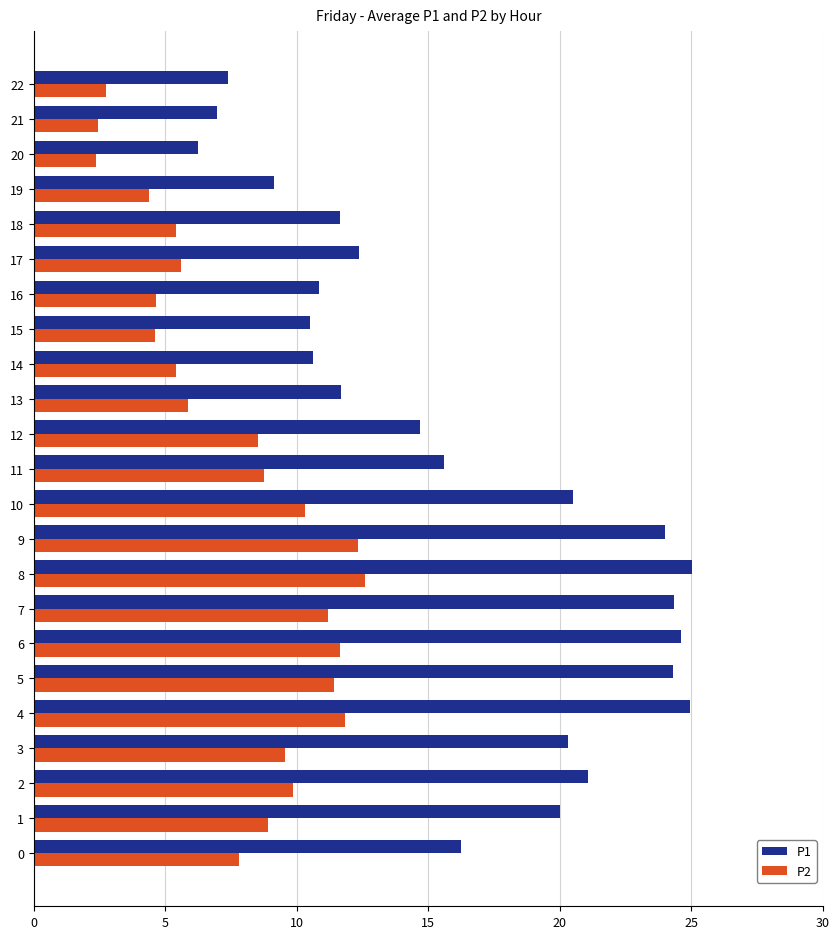

Is the value of P1 at 10 greater than the value of P2 at 19?

Yes